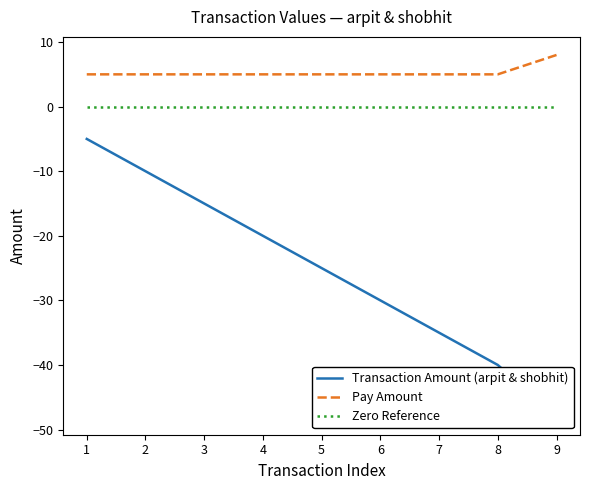

What is the greatest value displayed?

8